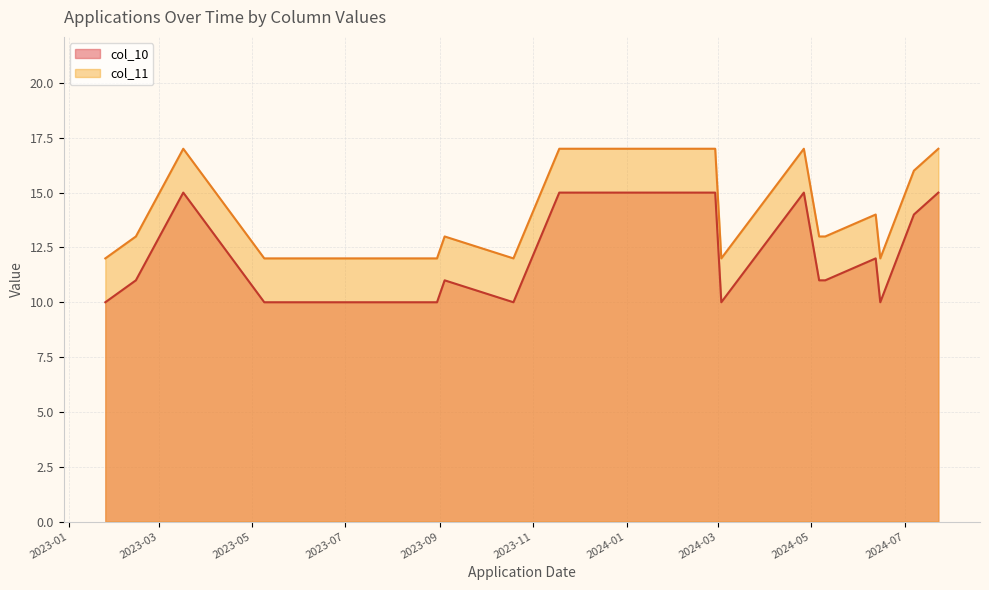

Does the chart display data point markers on the line(s)?

No